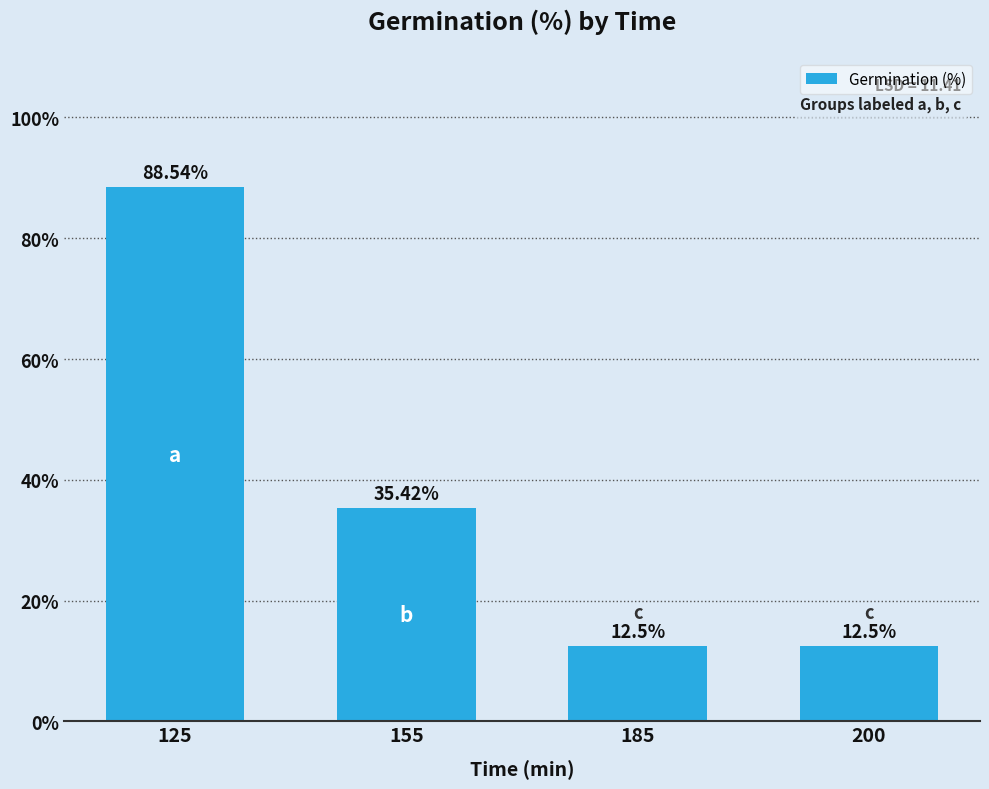

Reading left to right, transcribe all the data shown in this chart.

88.5	35.4	12.5	12.5